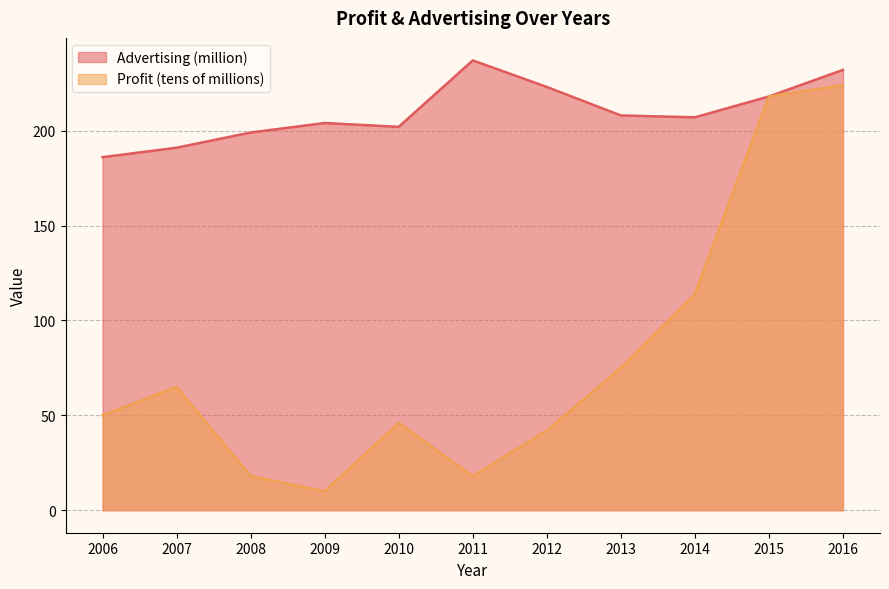

At which category does the chart reach its minimum across all series?

2009